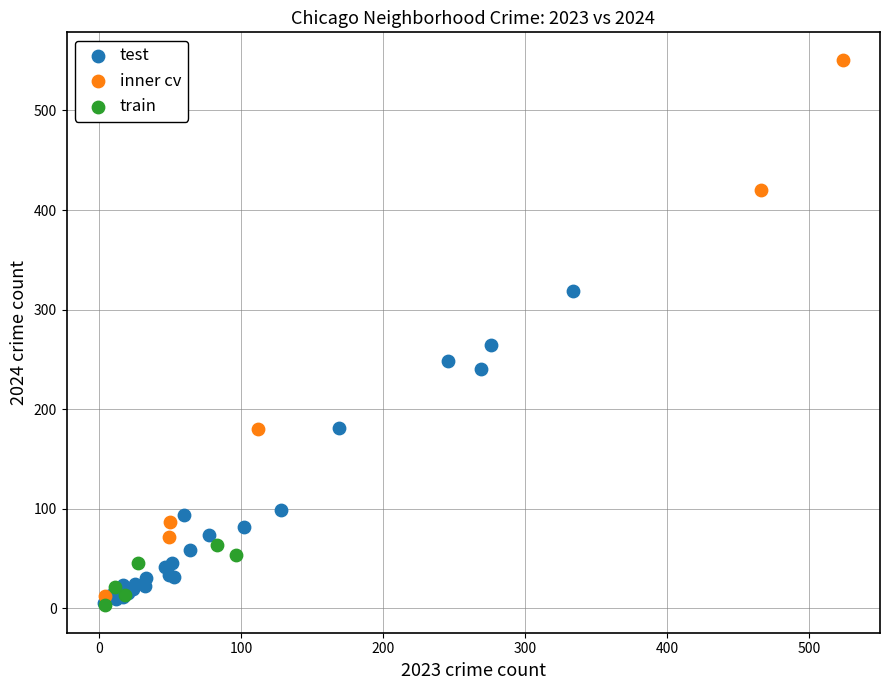

Which series contains the highest Y value?

inner cv